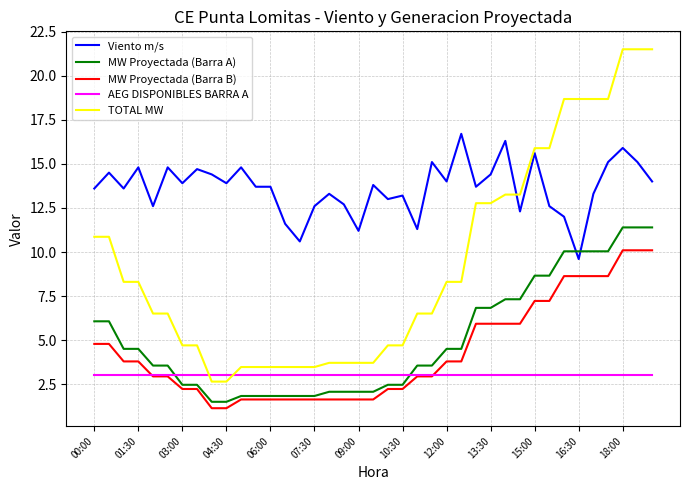

Which series has the largest total across all categories?

Viento m/s